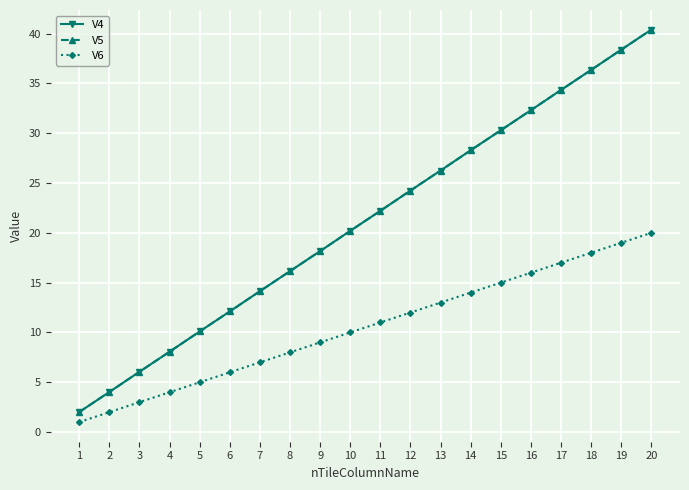

At which category is the sum across all series the highest?

20